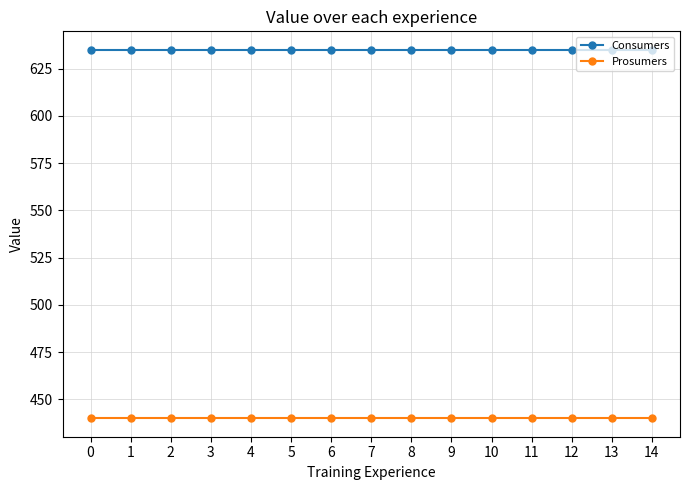

What is the sum of the Consumers values at 0 and 11?

1270